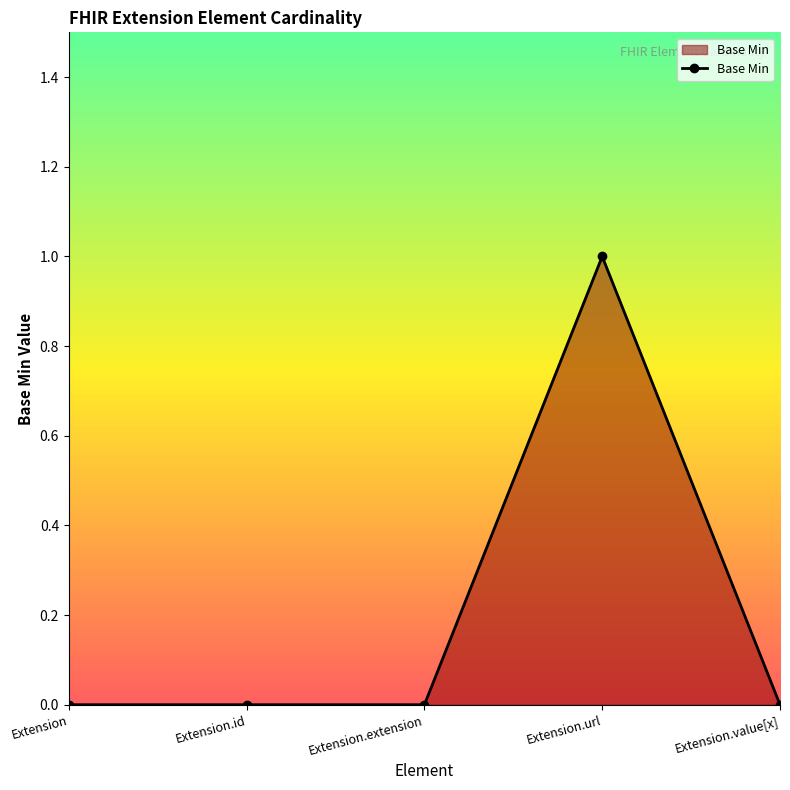

Reading right to left, transcribe all the data shown in this chart.

Extension.value[x]=0	Extension.url=1	Extension.extension=0	Extension.id=0	Extension=0